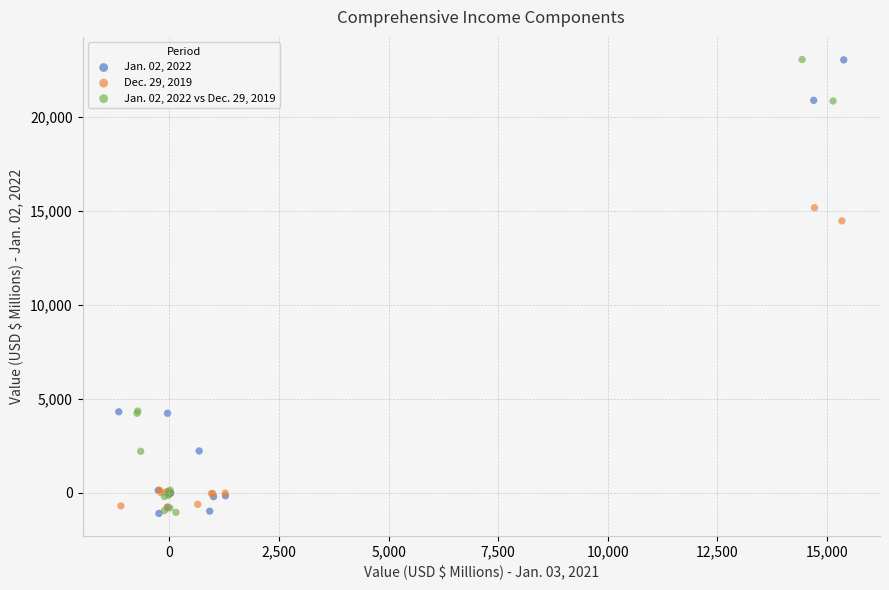

What are all the series names shown in the legend?

Jan. 02, 2022, Dec. 29, 2019, Jan. 02, 2022 vs Dec. 29, 2019